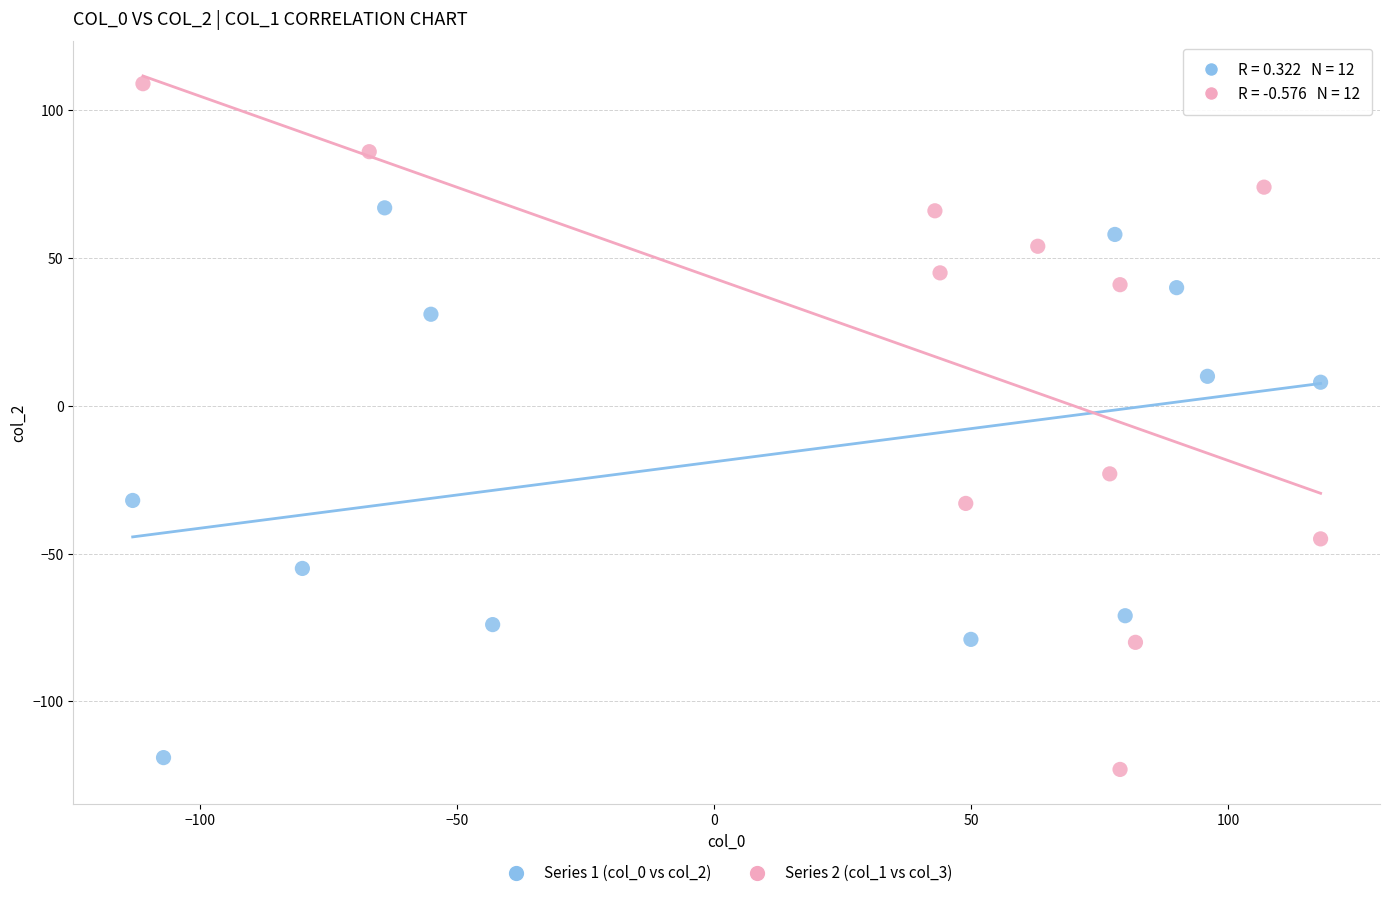

Which series has the widest spread of Y values?

Series 2 (col_1 vs col_3)